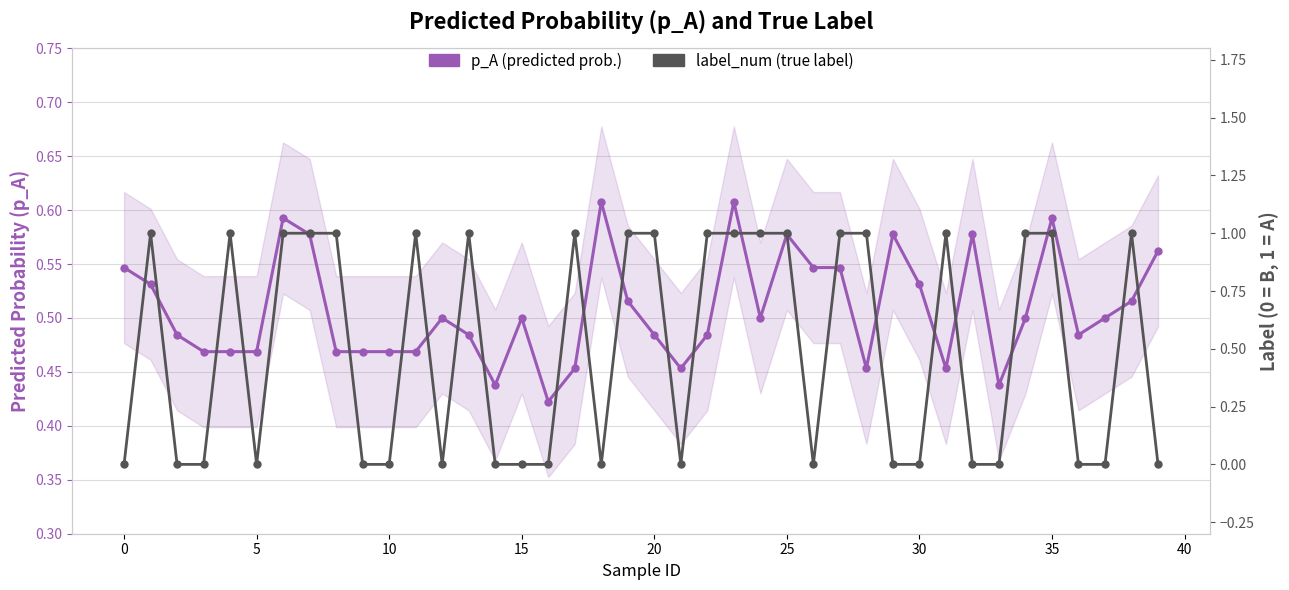

In p_A (predicted prob.), how many points are higher than both neighbors (excluding endpoints)?

9